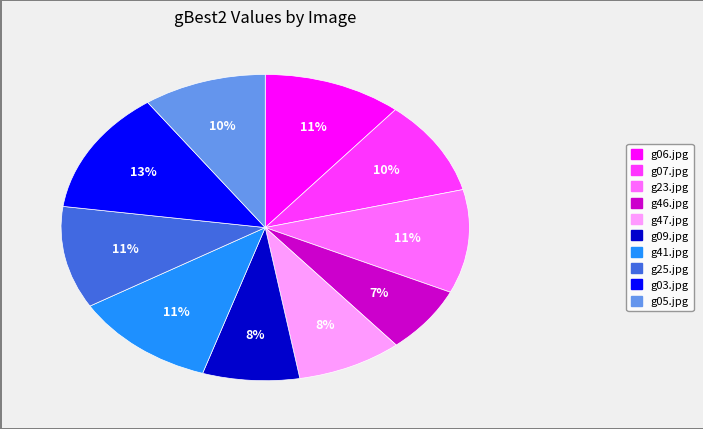

True or false: g41.jpg accounts for 26% of the total.

False